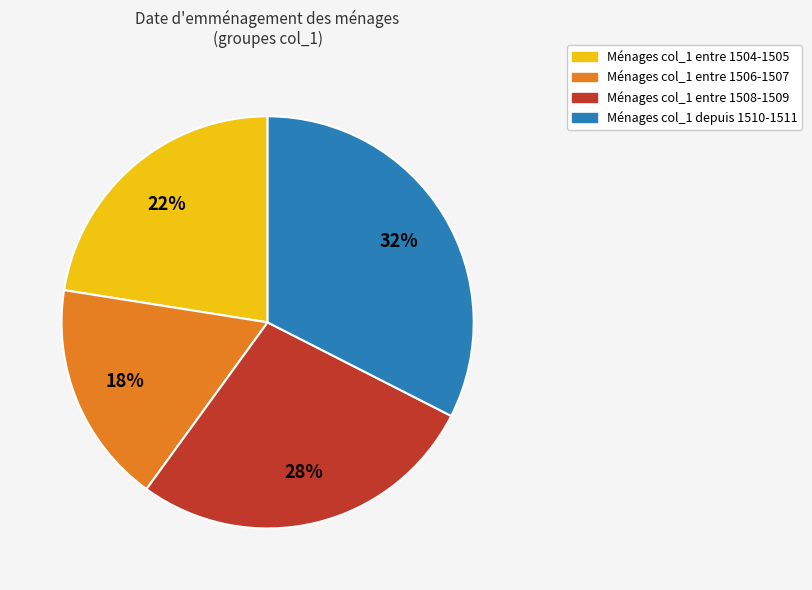

Count the number of slices in the pie.

4